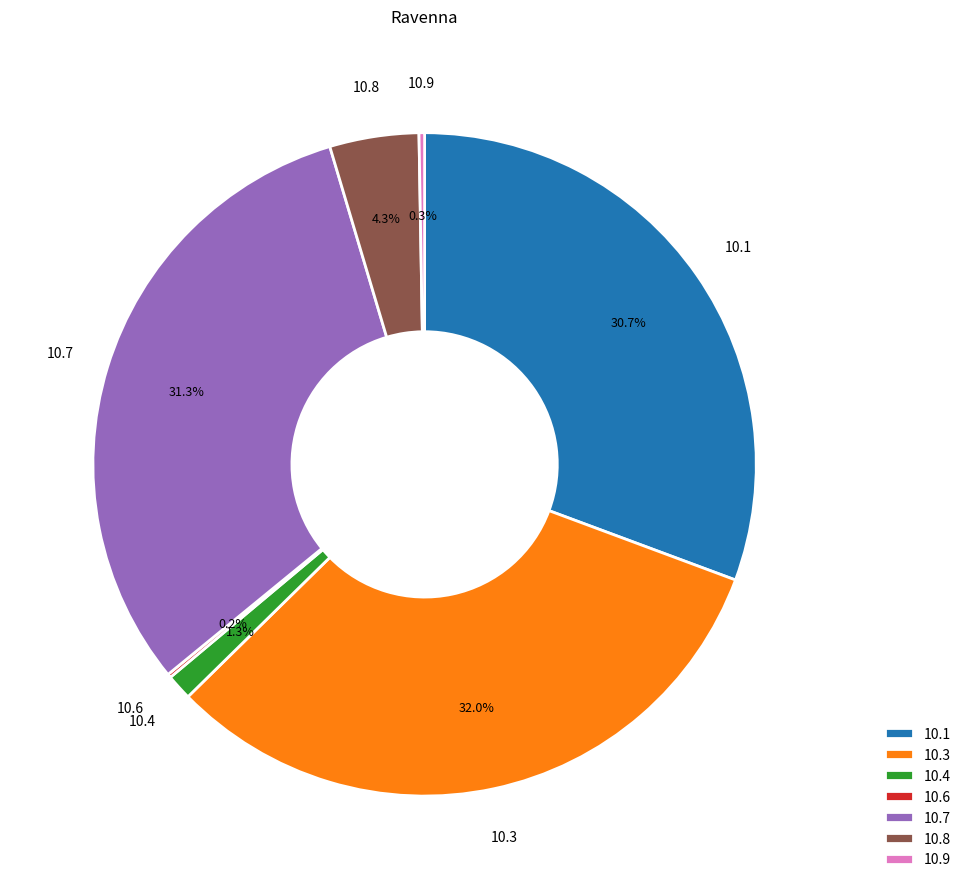

What is the largest slice in the pie chart?

10.3